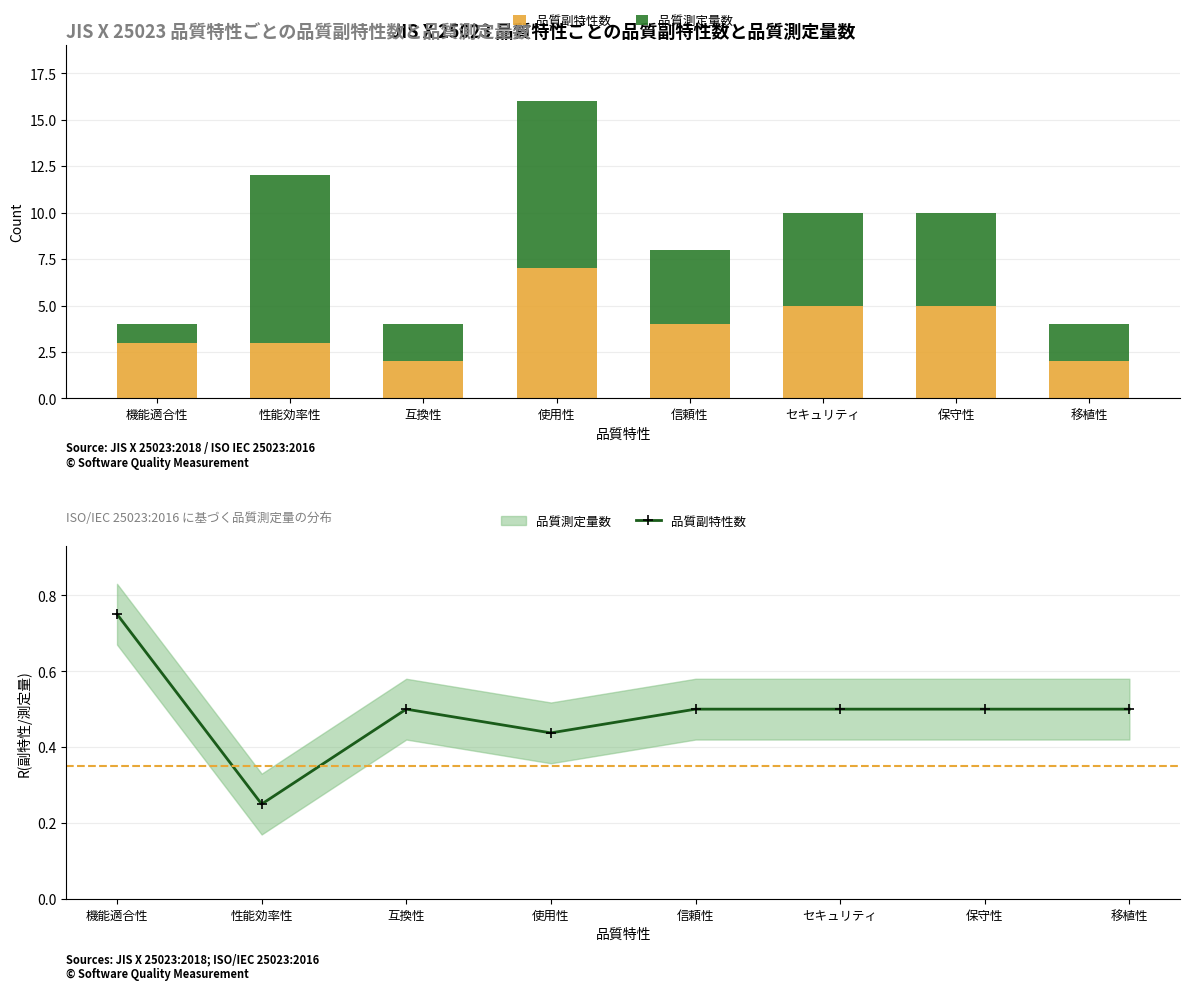

What is the sum of the 品質測定量数 values at 保守性 and 性能効率性?

14.0